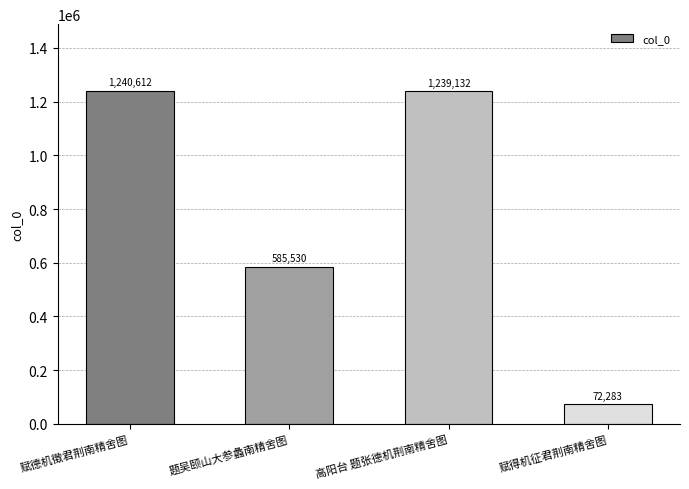

Reading right to left, list all the values displayed in this chart.

72283	1239132	585530	1240612